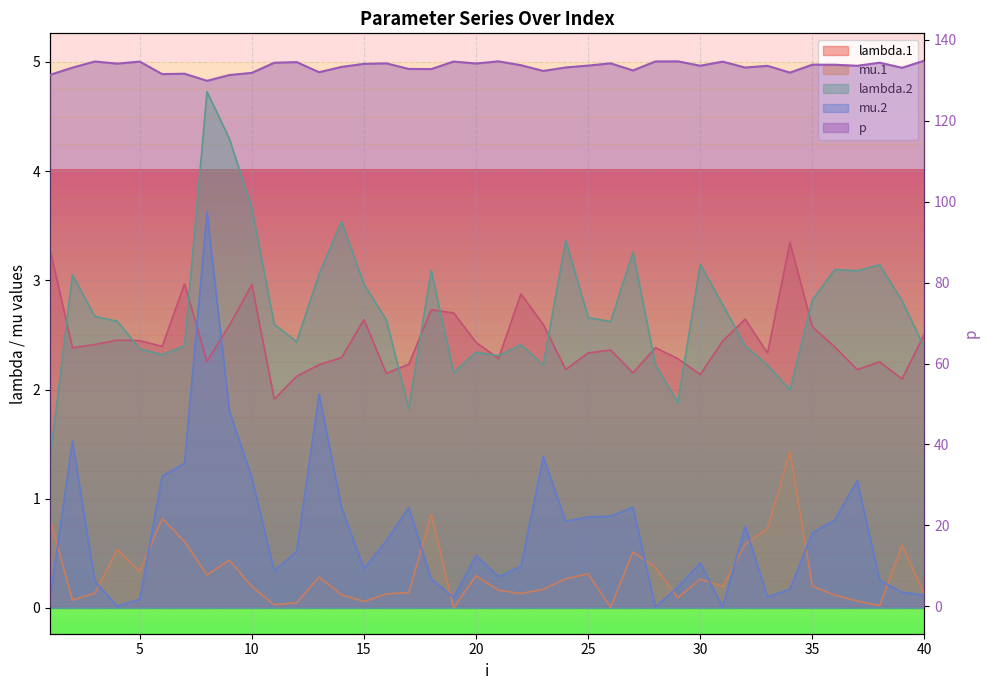

How many data points does each series have?

40